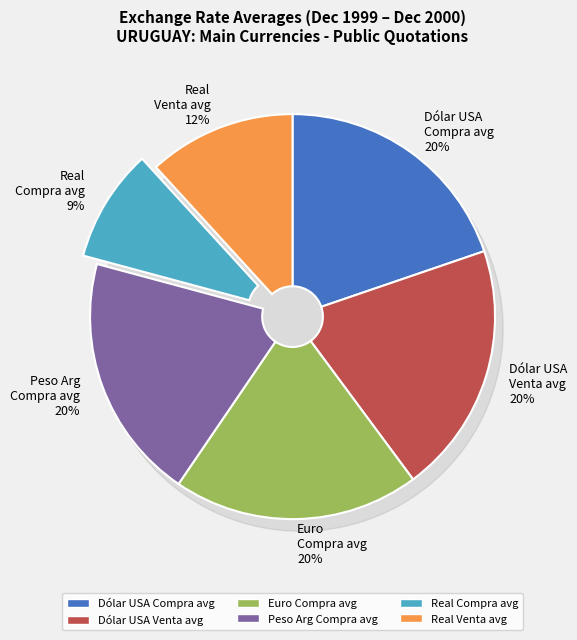

What percentage is NOT represented by 10?

92.1%